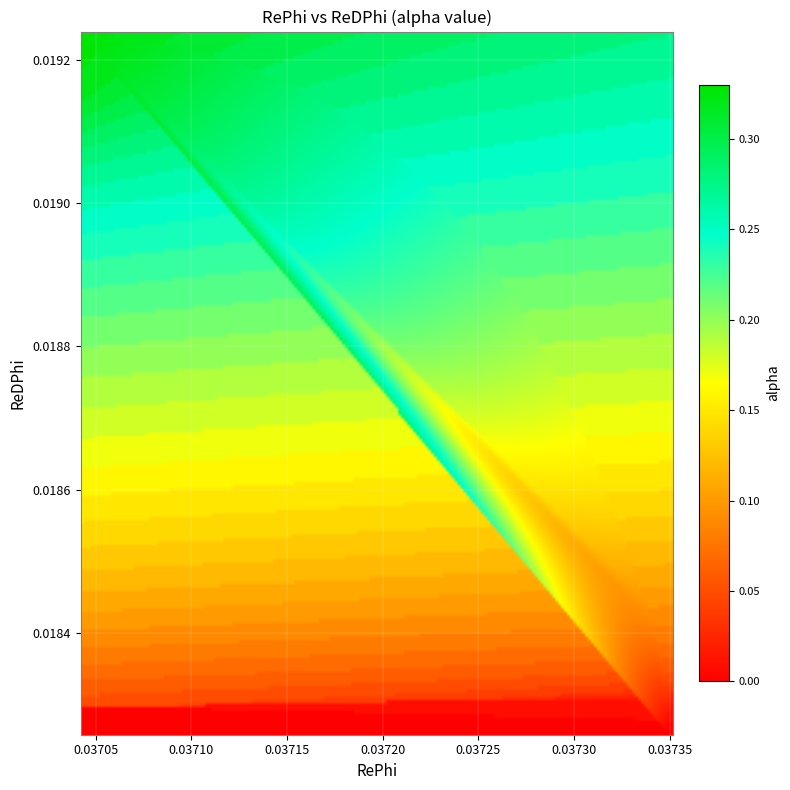

Which series has the largest range (max minus min)?

alpha